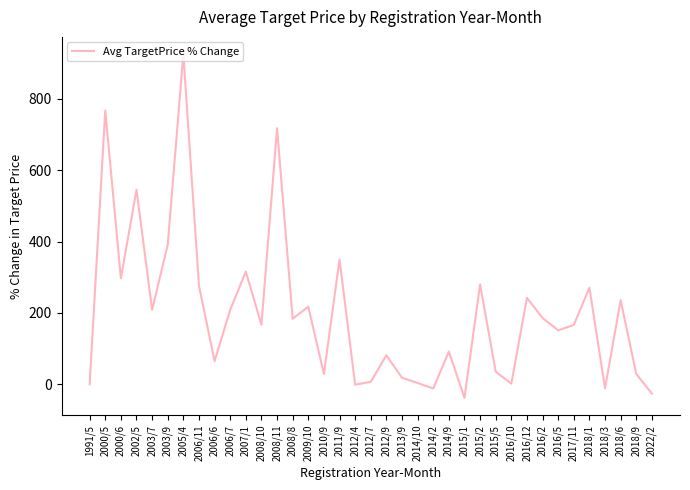

What is the sum of the values at 2006/6 and 2012/9?

145.9